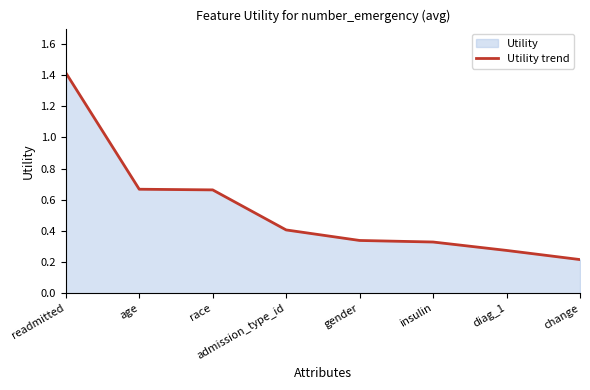

True or false: the data has more than 1 interior local peaks.

False